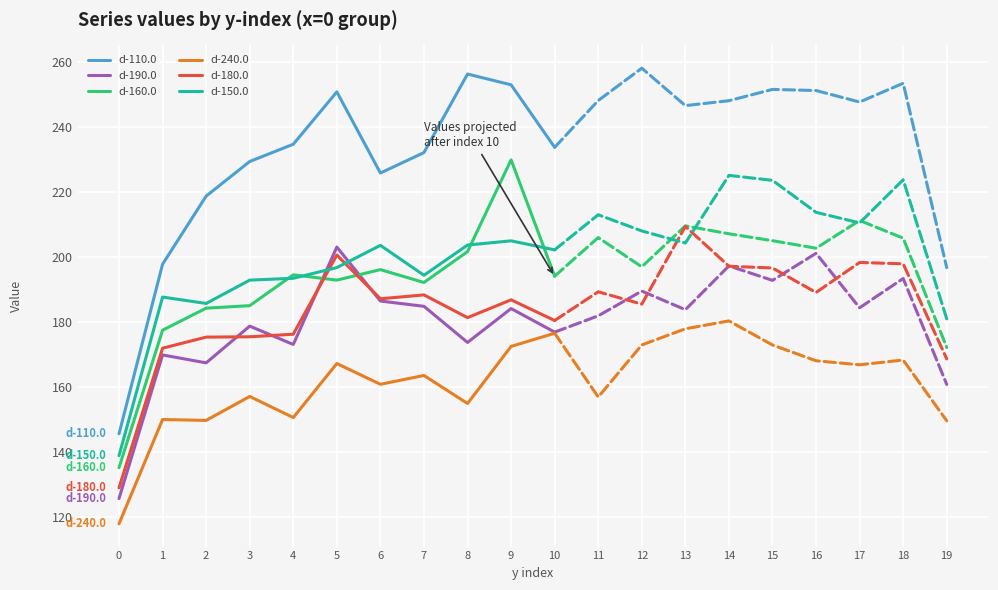

Reading left to right, extract all data points from this chart.

d-110.0: 145.7	197.8	218.7	229.3	234.6	250.7	225.8	232.1	256.2	252.9	233.7
d-190.0: 125.8	169.9	167.5	178.8	173.1	203.0	186.5	184.8	173.7	184.2	176.9
d-160.0: 135.3	177.5	184.3	185.0	194.5	192.9	196.1	192.2	201.6	229.8	194.1
d-240.0: 118.0	150.1	149.8	157.2	150.7	167.3	160.9	163.6	155.0	172.5	176.6
d-180.0: 129.1	172.0	175.4	175.5	176.3	200.6	187.2	188.3	181.4	186.8	180.5
d-150.0: 139.0	187.7	185.7	192.9	193.4	196.7	203.6	194.4	203.7	204.9	202.2